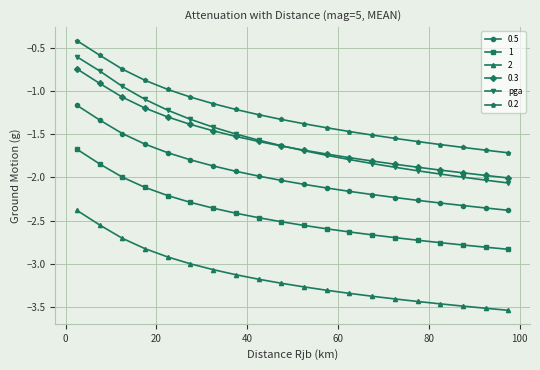

What is the greatest value displayed?

-0.4